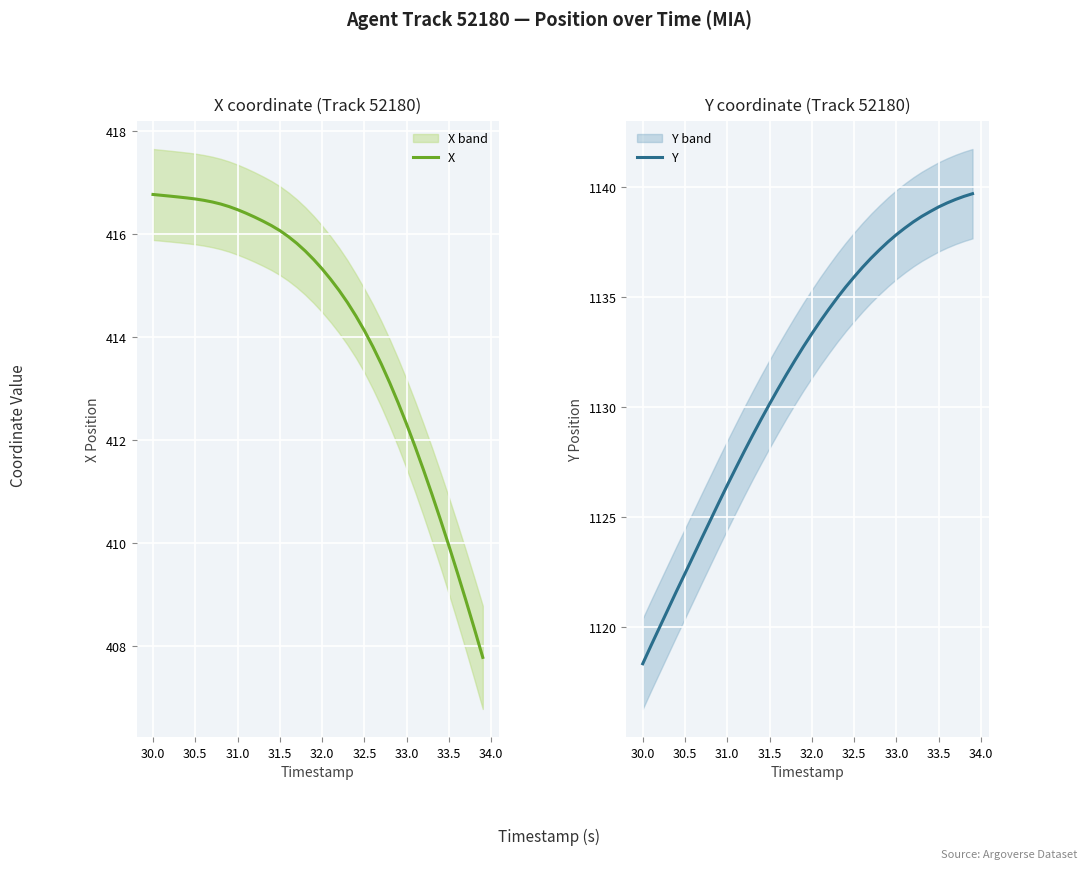

What is the average value of the Y series?

1131.6